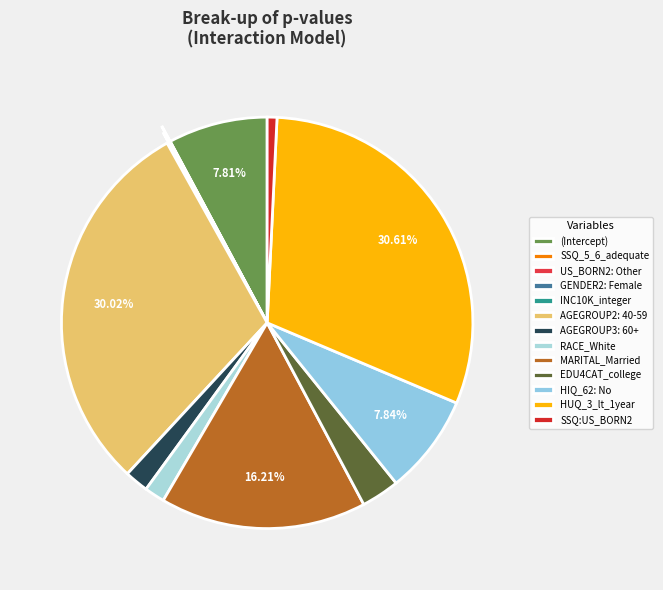

True or false: (Intercept) accounts for 1% of the total.

False